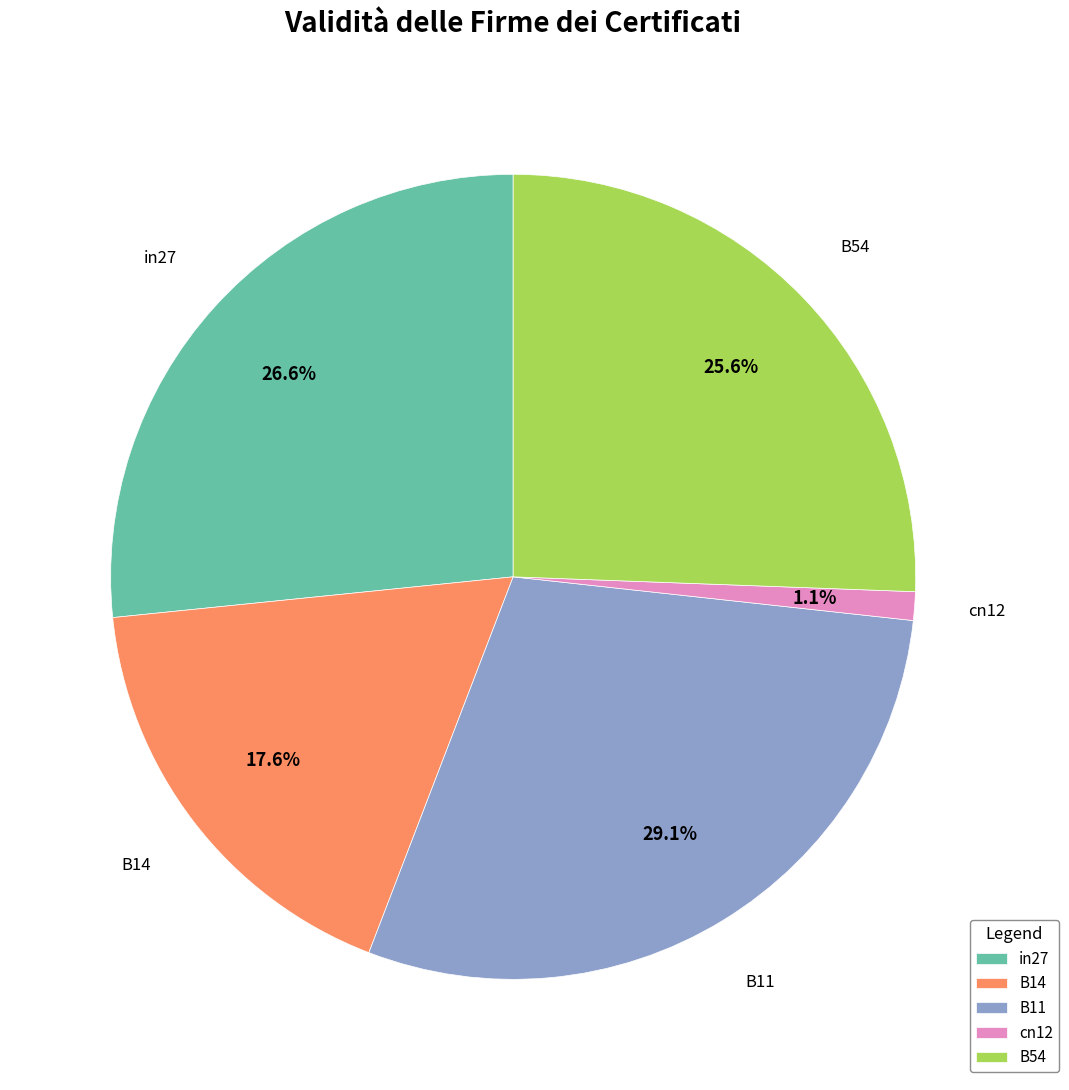

What is the smallest slice in the pie chart?

cn12